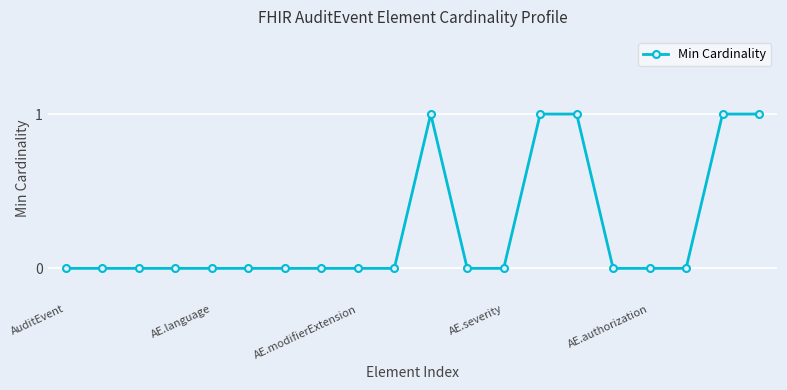

What is the value of the 19th point from the left?

1